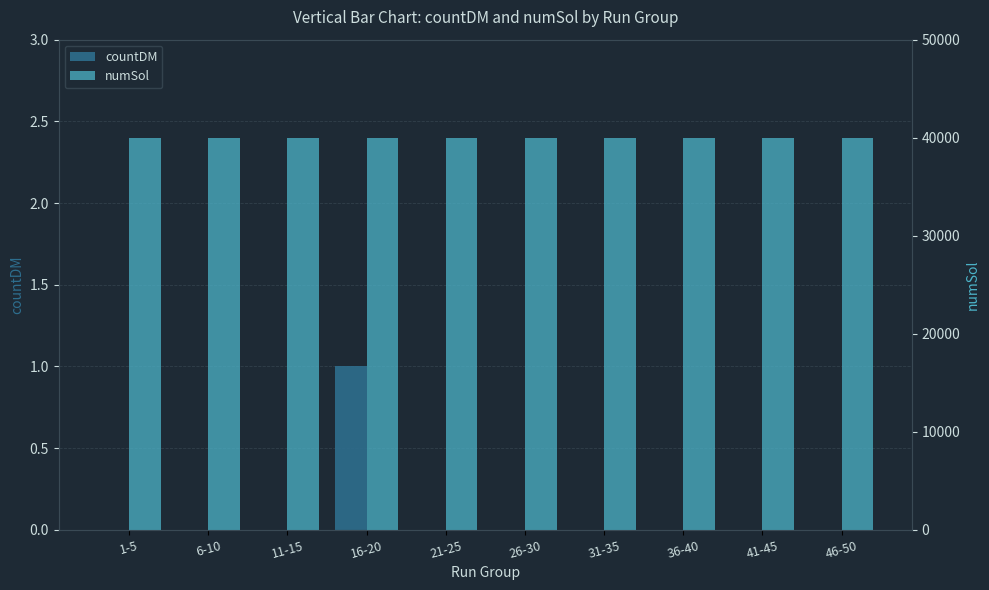

How many groups of bars are there?

10